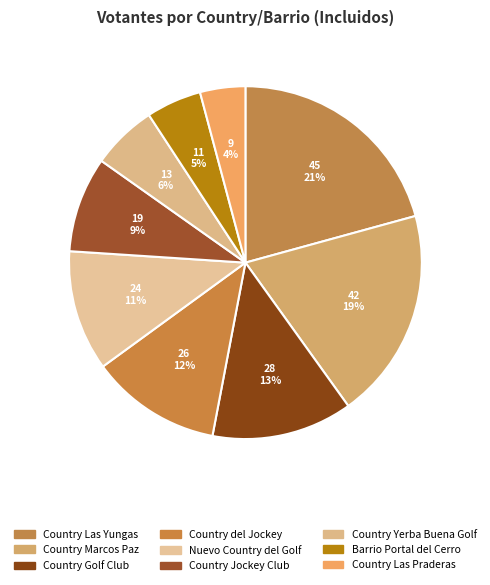

Count the number of slices in the pie.

9